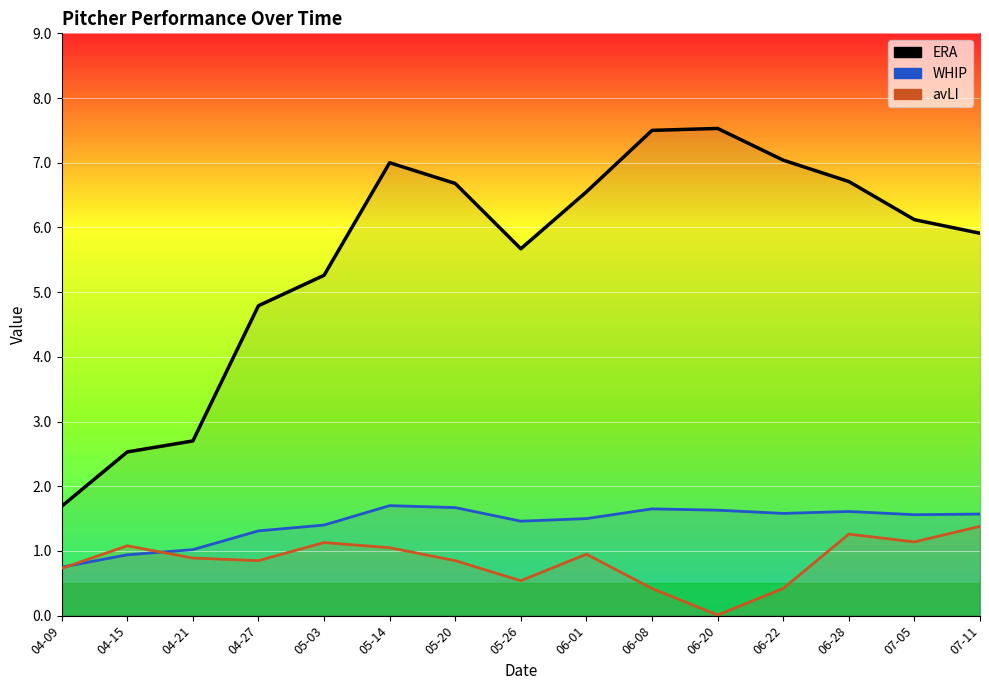

True or false: avLI has more than 1 points higher than both neighbors.

True